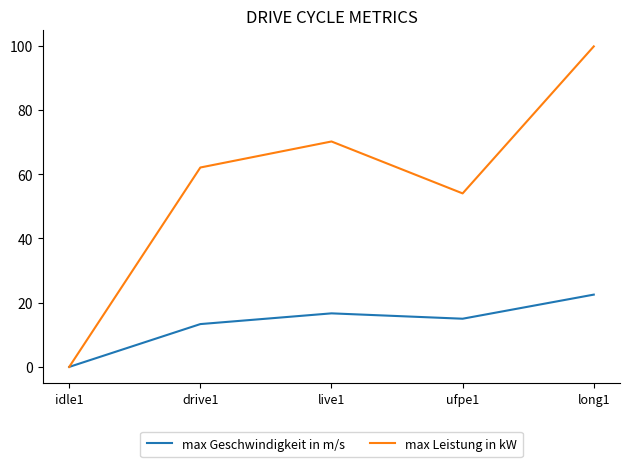

Between live1 and ufpe1, which series saw the biggest shift?

max Leistung in kW